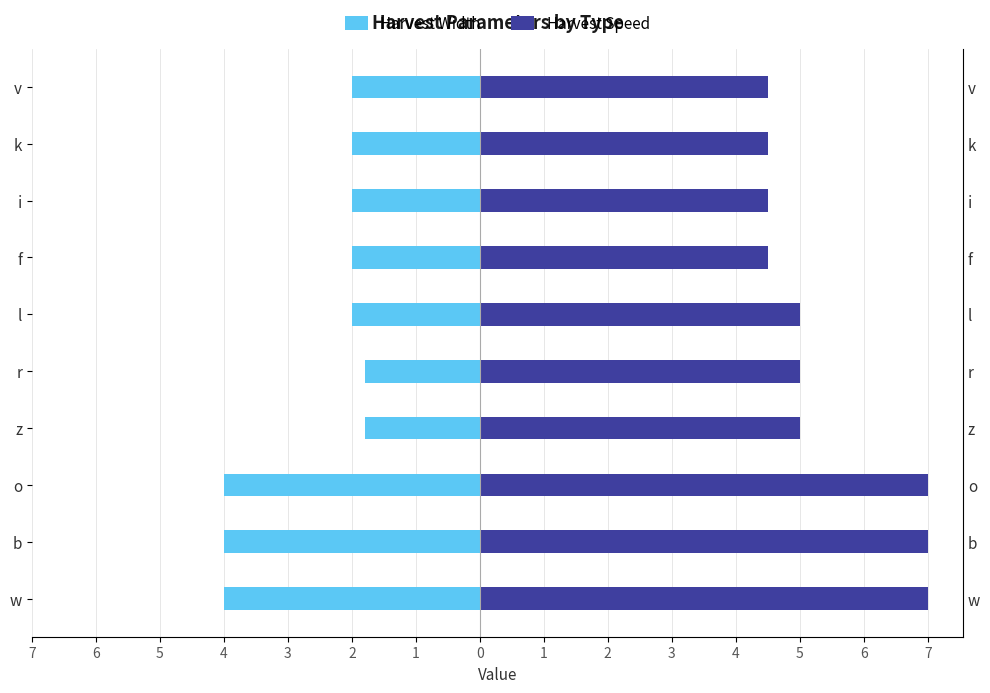

Is the value of Harvest Speed at z greater than the value of Harvest Width at w?

Yes